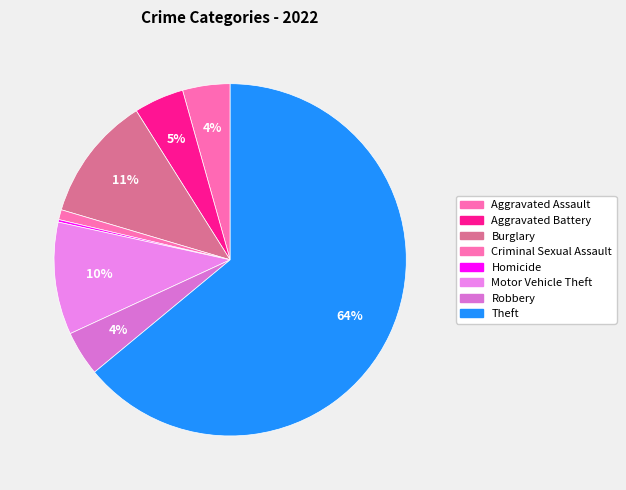

To the nearest percent, what portion does Robbery represent?

4%